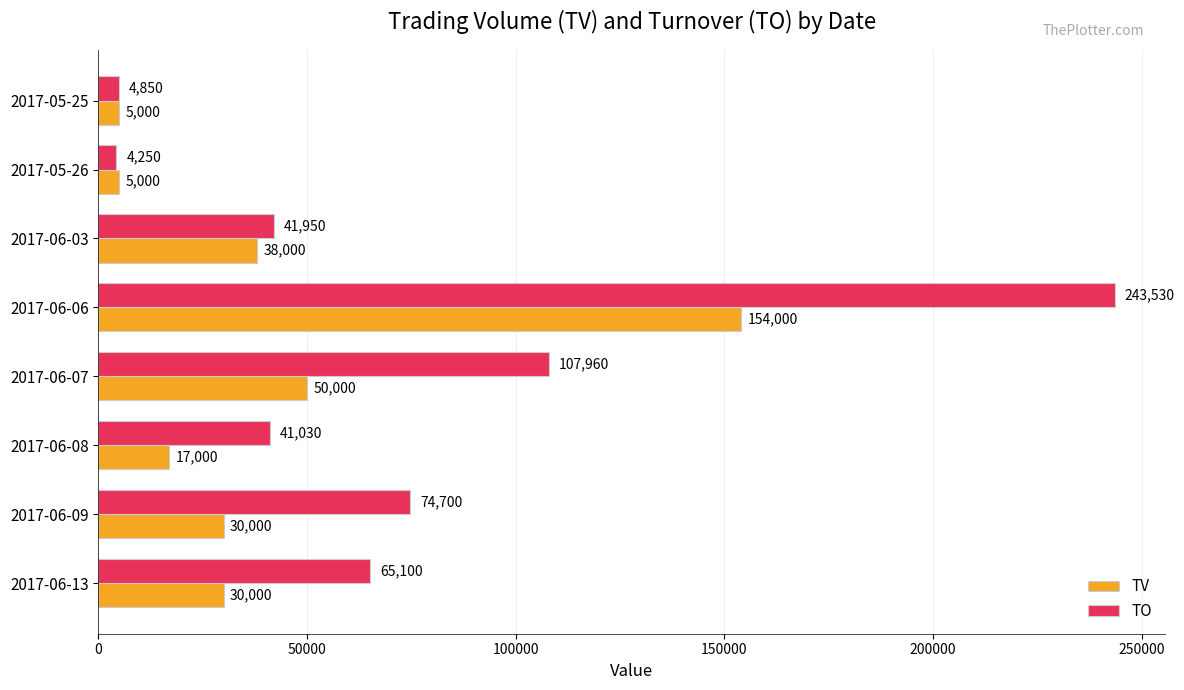

What is the smallest value displayed?

4250